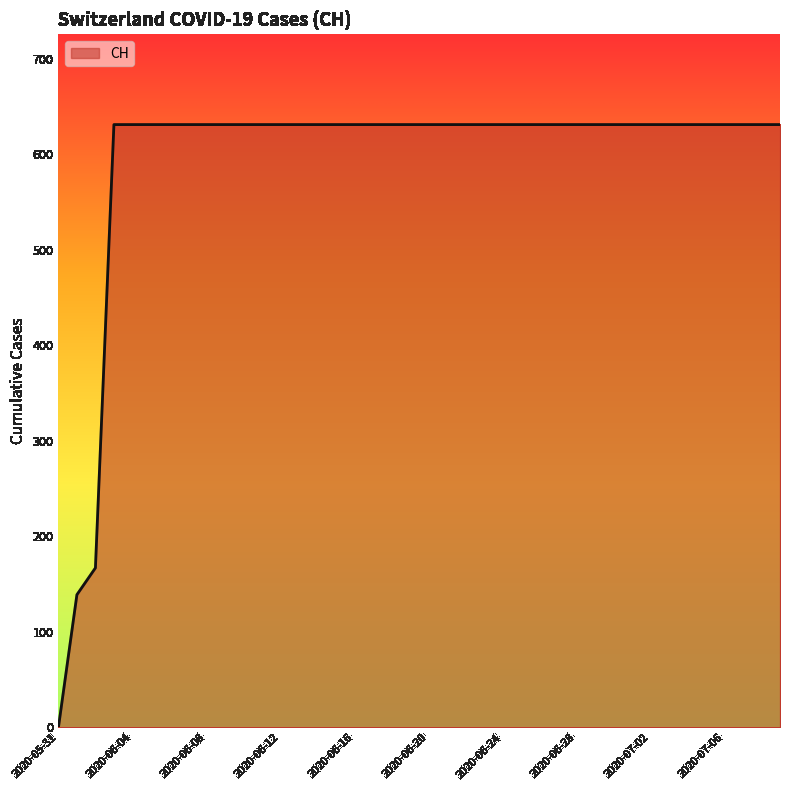

What is the greatest value displayed?

631